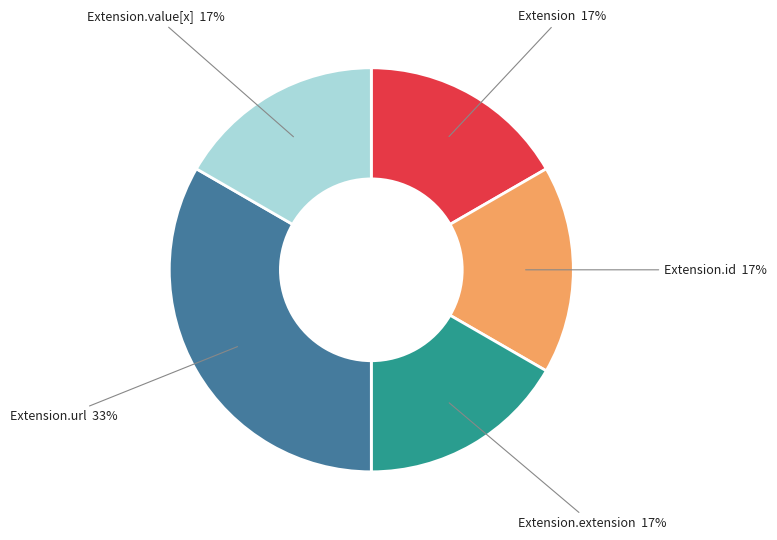

Do Extension.extension and Extension together represent more than half of the pie?

No